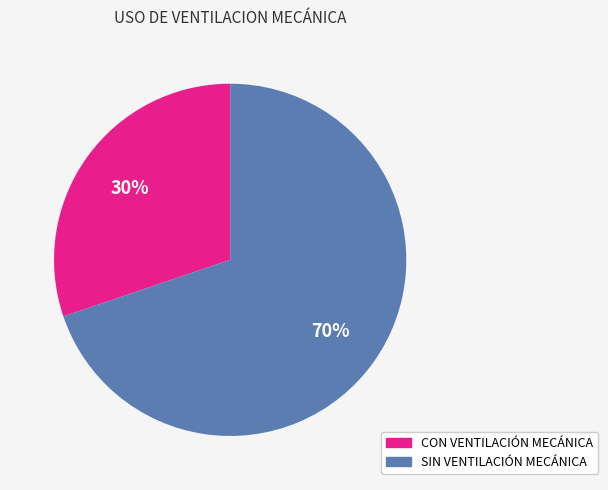

Which category accounts for the majority?

SIN VENTILACIÓN MECÁNICA